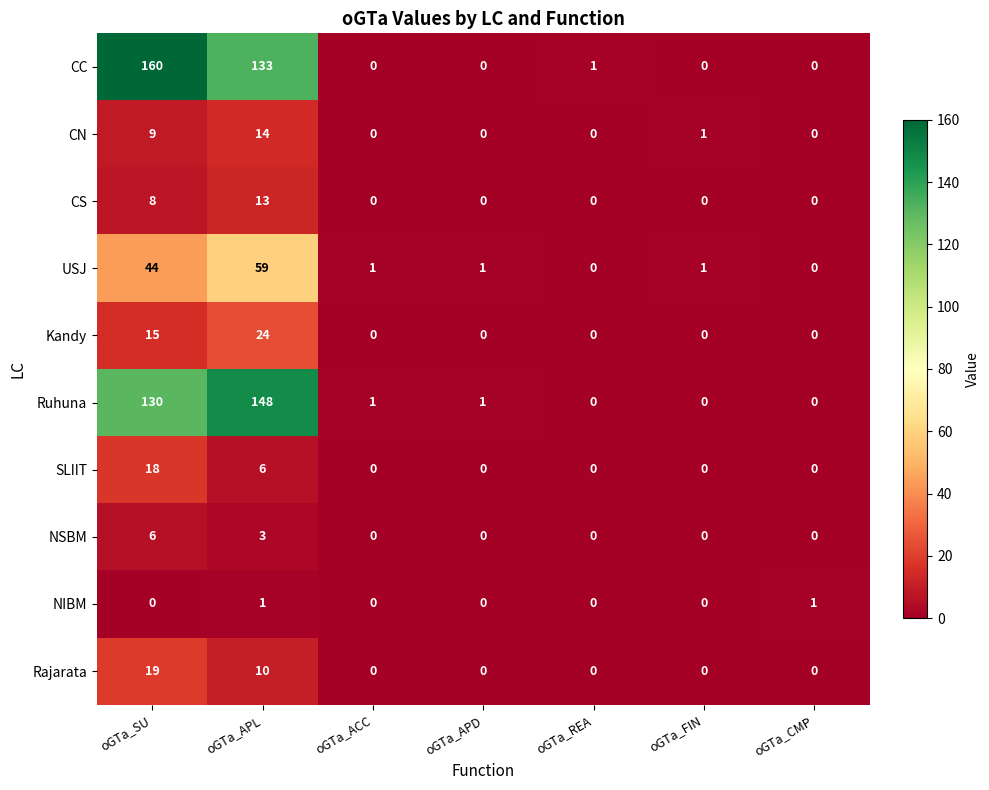

True or false: CC has a value of 82 at oGTa_ACC.

False